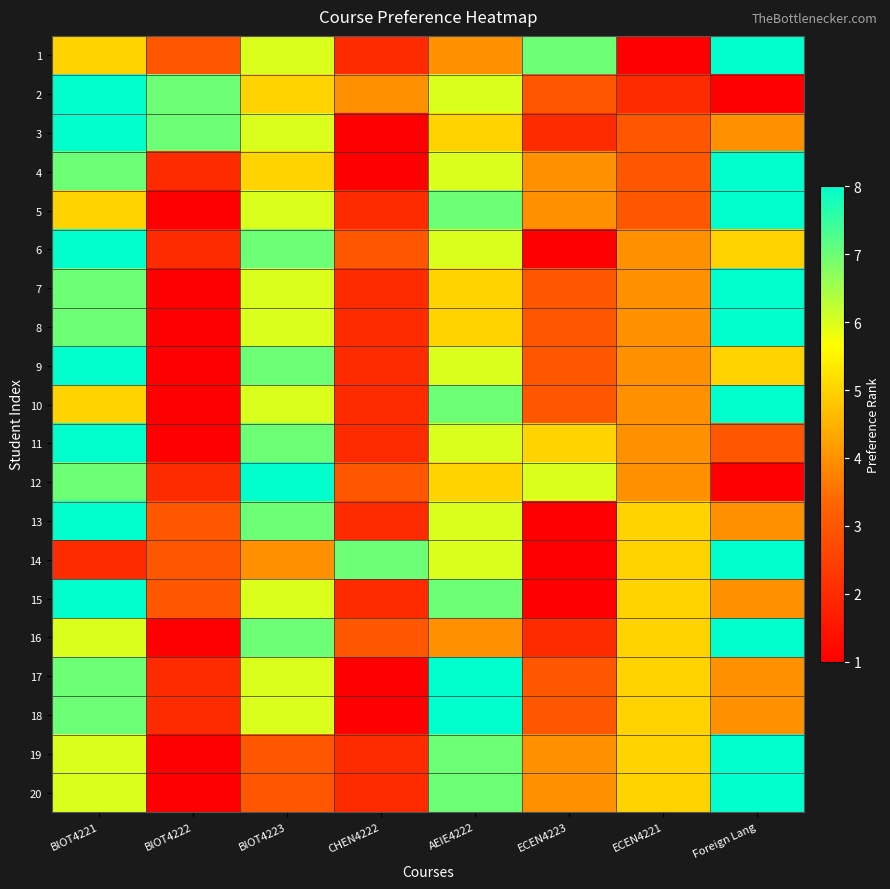

Reading left to right, list all the values displayed in this chart.

1: BIOT4221=5	BIOT4222=3	BIOT4223=6	CHEN4222=2	AEIE4222=4	ECEN4223=7	ECEN4221=1	Foreign Lang=8
2: BIOT4221=8	BIOT4222=7	BIOT4223=5	CHEN4222=4	AEIE4222=6	ECEN4223=3	ECEN4221=2	Foreign Lang=1
3: BIOT4221=8	BIOT4222=7	BIOT4223=6	CHEN4222=1	AEIE4222=5	ECEN4223=2	ECEN4221=3	Foreign Lang=4
4: BIOT4221=7	BIOT4222=2	BIOT4223=5	CHEN4222=1	AEIE4222=6	ECEN4223=4	ECEN4221=3	Foreign Lang=8
5: BIOT4221=5	BIOT4222=1	BIOT4223=6	CHEN4222=2	AEIE4222=7	ECEN4223=4	ECEN4221=3	Foreign Lang=8
6: BIOT4221=8	BIOT4222=2	BIOT4223=7	CHEN4222=3	AEIE4222=6	ECEN4223=1	ECEN4221=4	Foreign Lang=5
7: BIOT4221=7	BIOT4222=1	BIOT4223=6	CHEN4222=2	AEIE4222=5	ECEN4223=3	ECEN4221=4	Foreign Lang=8
8: BIOT4221=7	BIOT4222=1	BIOT4223=6	CHEN4222=2	AEIE4222=5	ECEN4223=3	ECEN4221=4	Foreign Lang=8
9: BIOT4221=8	BIOT4222=1	BIOT4223=7	CHEN4222=2	AEIE4222=6	ECEN4223=3	ECEN4221=4	Foreign Lang=5
10: BIOT4221=5	BIOT4222=1	BIOT4223=6	CHEN4222=2	AEIE4222=7	ECEN4223=3	ECEN4221=4	Foreign Lang=8
11: BIOT4221=8	BIOT4222=1	BIOT4223=7	CHEN4222=2	AEIE4222=6	ECEN4223=5	ECEN4221=4	Foreign Lang=3
12: BIOT4221=7	BIOT4222=2	BIOT4223=8	CHEN4222=3	AEIE4222=5	ECEN4223=6	ECEN4221=4	Foreign Lang=1
13: BIOT4221=8	BIOT4222=3	BIOT4223=7	CHEN4222=2	AEIE4222=6	ECEN4223=1	ECEN4221=5	Foreign Lang=4
14: BIOT4221=2	BIOT4222=3	BIOT4223=4	CHEN4222=7	AEIE4222=6	ECEN4223=1	ECEN4221=5	Foreign Lang=8
15: BIOT4221=8	BIOT4222=3	BIOT4223=6	CHEN4222=2	AEIE4222=7	ECEN4223=1	ECEN4221=5	Foreign Lang=4
16: BIOT4221=6	BIOT4222=1	BIOT4223=7	CHEN4222=3	AEIE4222=4	ECEN4223=2	ECEN4221=5	Foreign Lang=8
17: BIOT4221=7	BIOT4222=2	BIOT4223=6	CHEN4222=1	AEIE4222=8	ECEN4223=3	ECEN4221=5	Foreign Lang=4
18: BIOT4221=7	BIOT4222=2	BIOT4223=6	CHEN4222=1	AEIE4222=8	ECEN4223=3	ECEN4221=5	Foreign Lang=4
19: BIOT4221=6	BIOT4222=1	BIOT4223=3	CHEN4222=2	AEIE4222=7	ECEN4223=4	ECEN4221=5	Foreign Lang=8
20: BIOT4221=6	BIOT4222=1	BIOT4223=3	CHEN4222=2	AEIE4222=7	ECEN4223=4	ECEN4221=5	Foreign Lang=8